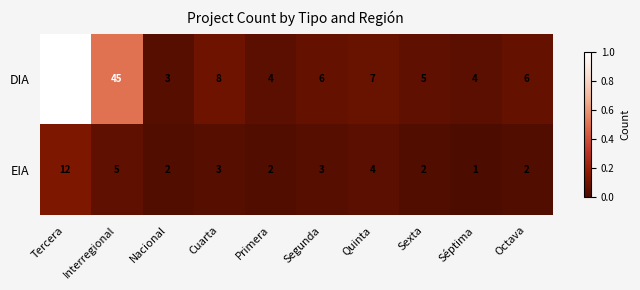

What is the difference between the highest and lowest values at Interregional?

40